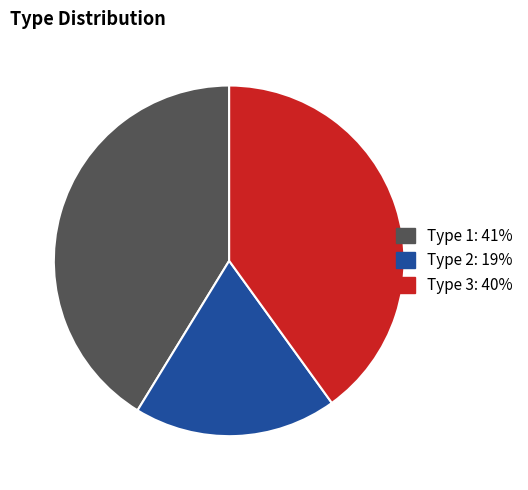

Is there any slice that represents more than half of the pie?

No